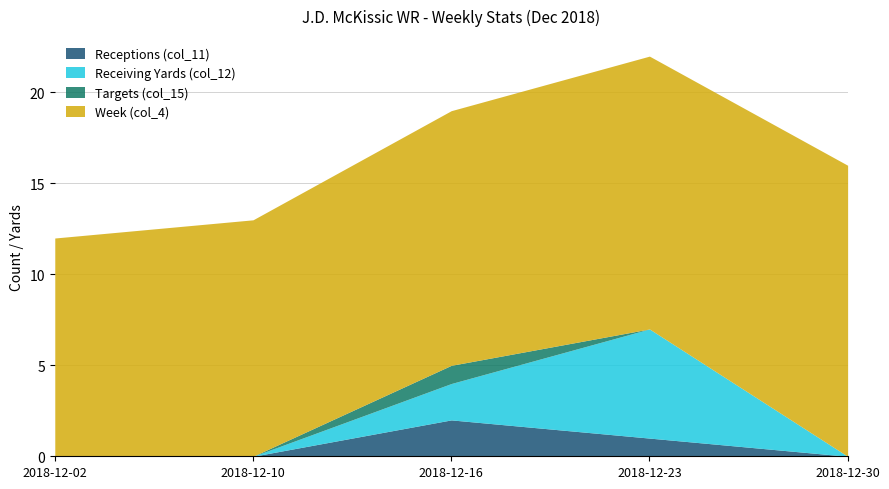

True or false: Week (col_4) and Receptions (col_11) intersect in this chart.

False